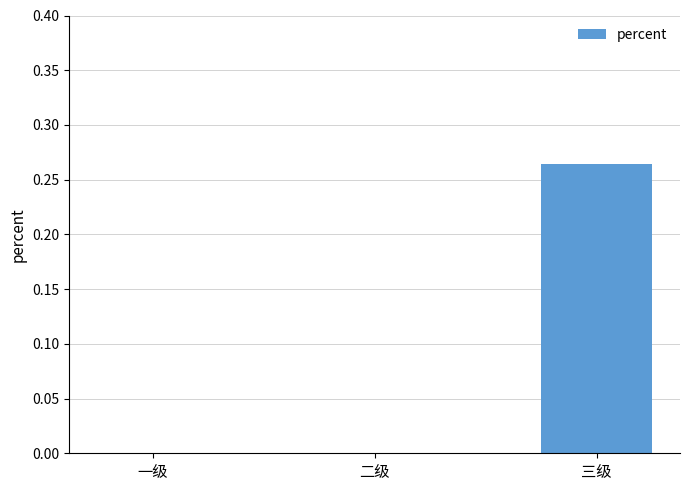

Which has a higher value, 三级 or 二级?

三级